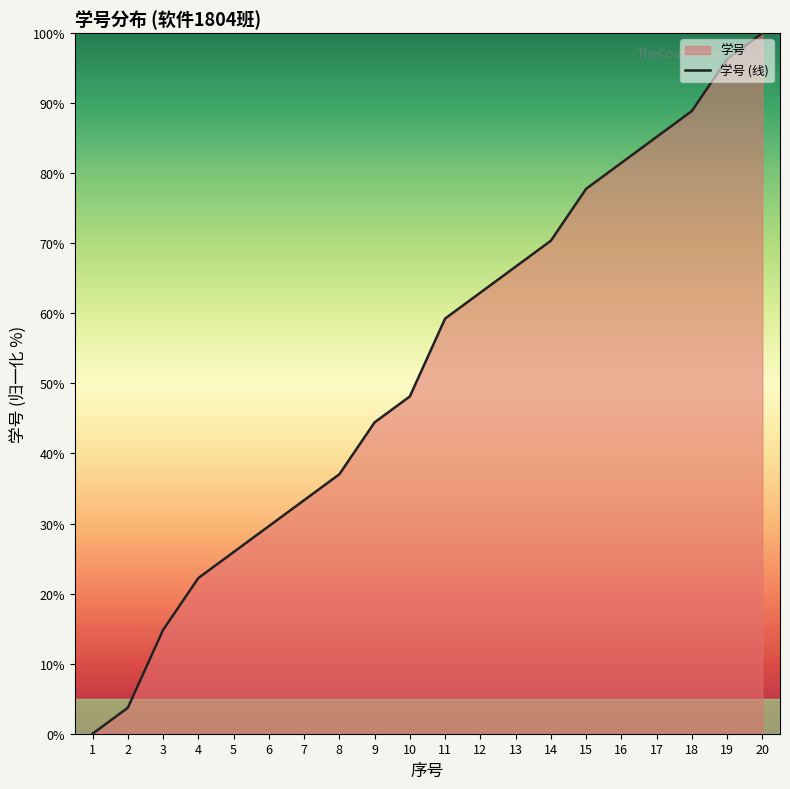

Reading left to right, list all the values displayed in this chart.

0.0	3.7	14.8	22.2	25.9	29.6	33.3	37.0	44.4	48.1	59.3	63.0	66.7	70.4	77.8	81.5	85.2	88.9	96.3	100.0